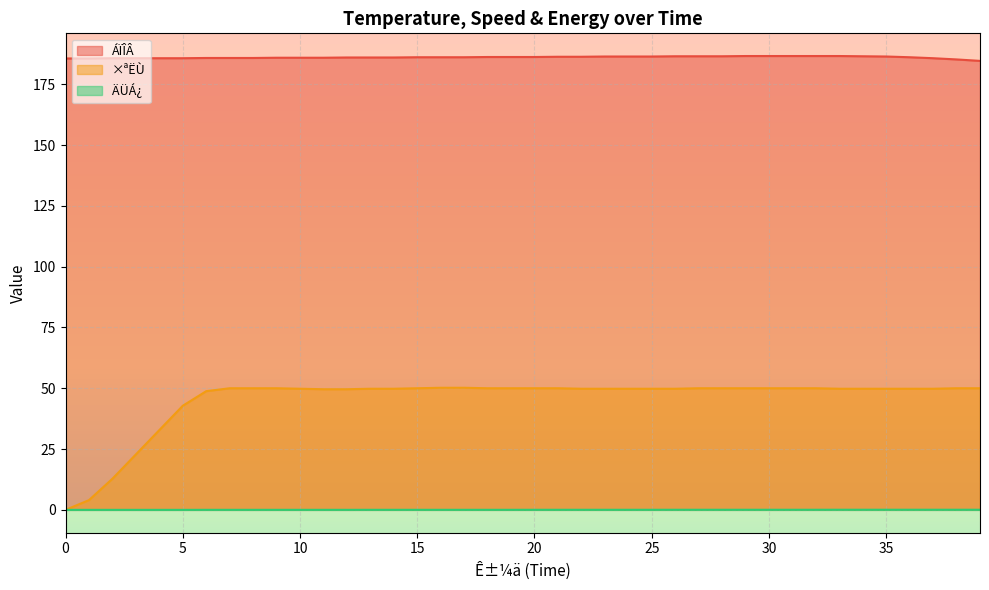

Does the chart display data point markers on the line(s)?

No